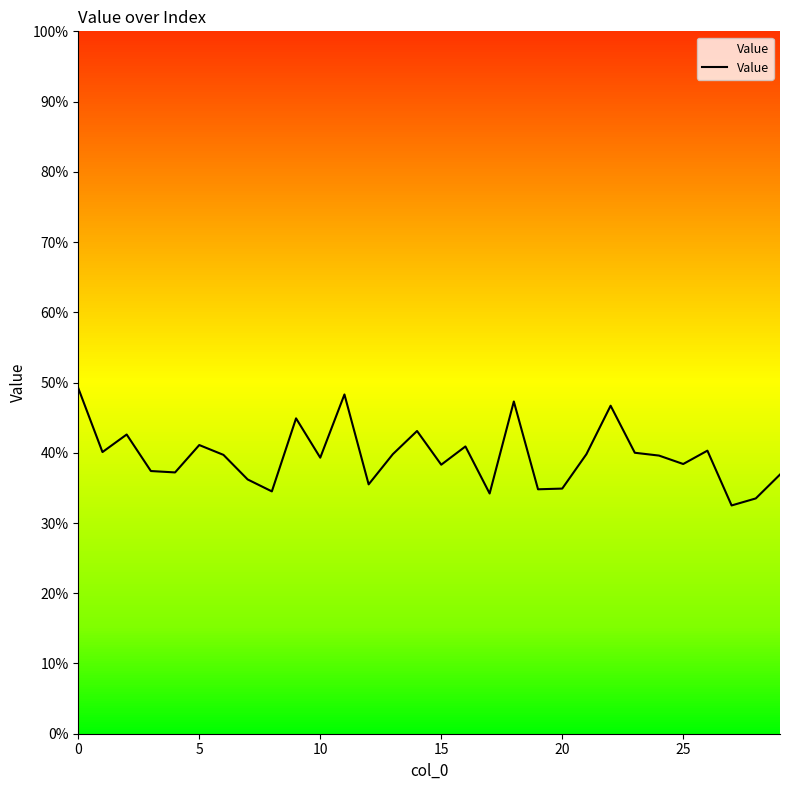

Reading right to left, what are all the values shown in this chart?

36.9	33.5	32.5	40.3	38.4	39.6	40.0	46.7	39.8	34.9	34.8	47.3	34.2	40.9	38.3	43.1	39.8	35.5	48.3	39.3	44.9	34.5	36.2	39.7	41.1	37.2	37.4	42.6	40.1	49.2